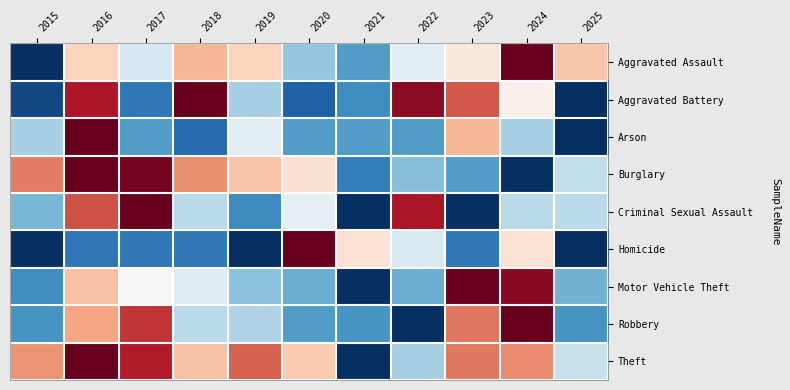

Reading left to right, extract all data points from this chart.

Aggravated Assault: 2015=0.0	2016=0.6	2017=0.4	2018=0.7	2019=0.6	2020=0.3	2021=0.2	2022=0.4	2023=0.6	2024=1.0	2025=0.6
Aggravated Battery: 2015=0.0	2016=0.9	2017=0.1	2018=1.0	2019=0.3	2020=0.1	2021=0.2	2022=1.0	2023=0.8	2024=0.5	2025=0.0
Arson: 2015=0.3	2016=1.0	2017=0.2	2018=0.1	2019=0.4	2020=0.2	2021=0.2	2022=0.2	2023=0.7	2024=0.3	2025=0.0
Burglary: 2015=0.8	2016=1.0	2017=1.0	2018=0.7	2019=0.6	2020=0.6	2021=0.2	2022=0.3	2023=0.2	2024=0.0	2025=0.4
Criminal Sexual Assault: 2015=0.3	2016=0.8	2017=1.0	2018=0.4	2019=0.2	2020=0.5	2021=0.0	2022=0.9	2023=0.0	2024=0.4	2025=0.4
Homicide: 2015=0.0	2016=0.1	2017=0.1	2018=0.1	2019=0.0	2020=1.0	2021=0.6	2022=0.4	2023=0.1	2024=0.6	2025=0.0
Motor Vehicle Theft: 2015=0.2	2016=0.6	2017=0.5	2018=0.4	2019=0.3	2020=0.2	2021=0.0	2022=0.2	2023=1.0	2024=1.0	2025=0.3
Robbery: 2015=0.2	2016=0.7	2017=0.9	2018=0.4	2019=0.3	2020=0.2	2021=0.2	2022=0.0	2023=0.8	2024=1.0	2025=0.2
Theft: 2015=0.7	2016=1.0	2017=0.9	2018=0.6	2019=0.8	2020=0.6	2021=0.0	2022=0.3	2023=0.8	2024=0.7	2025=0.4